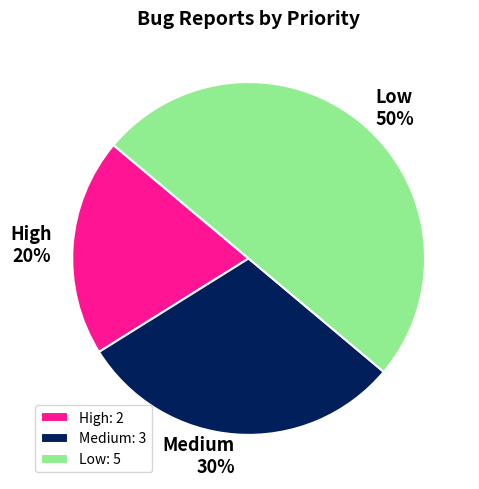

To the nearest percent, what percentage of the pie is Medium?

30%